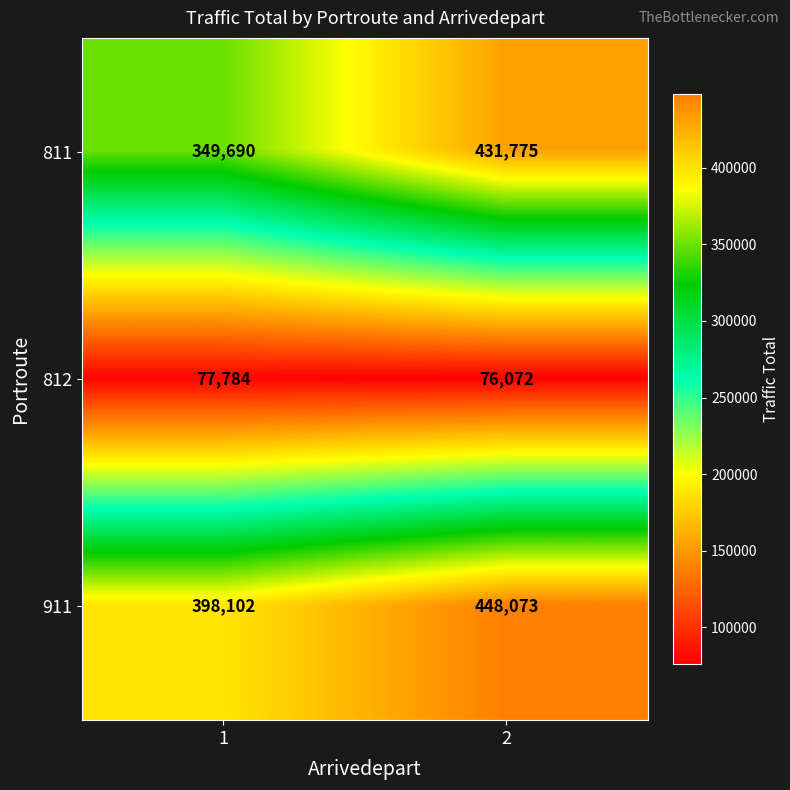

Rank the series by their maximum value, from lowest to highest.

812, 811, 911